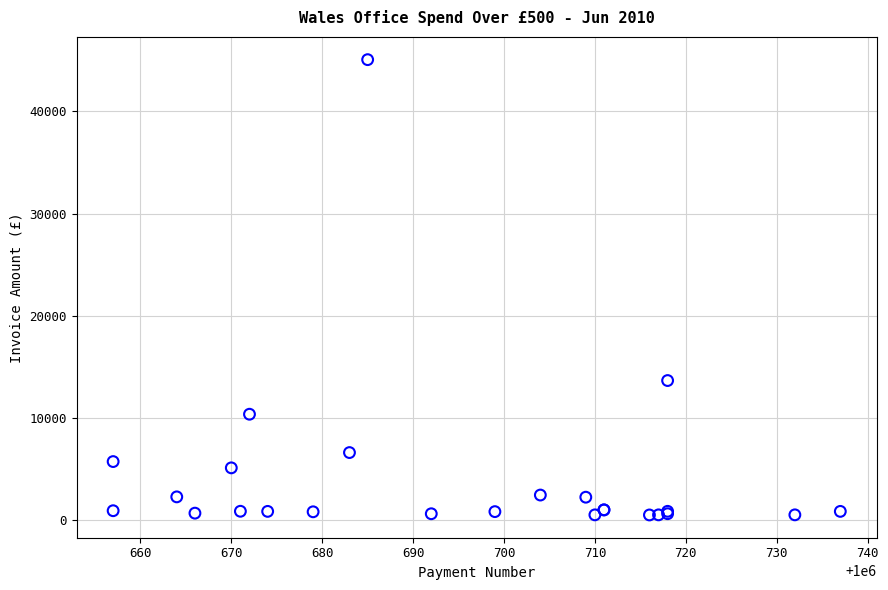

What Y value in the scatter plot is closest to 22780?

13656.0